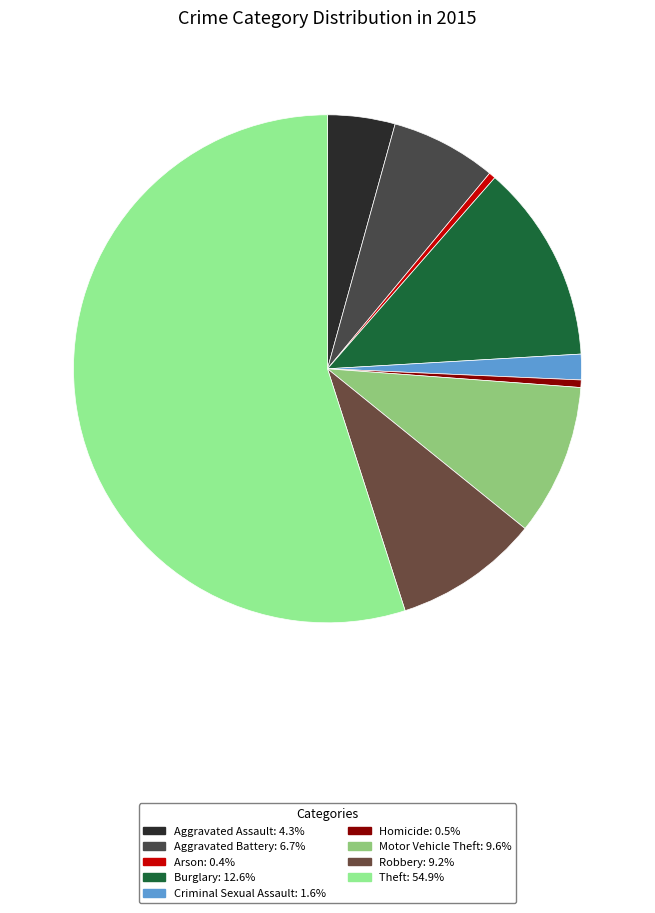

Count the number of slices in the pie.

9